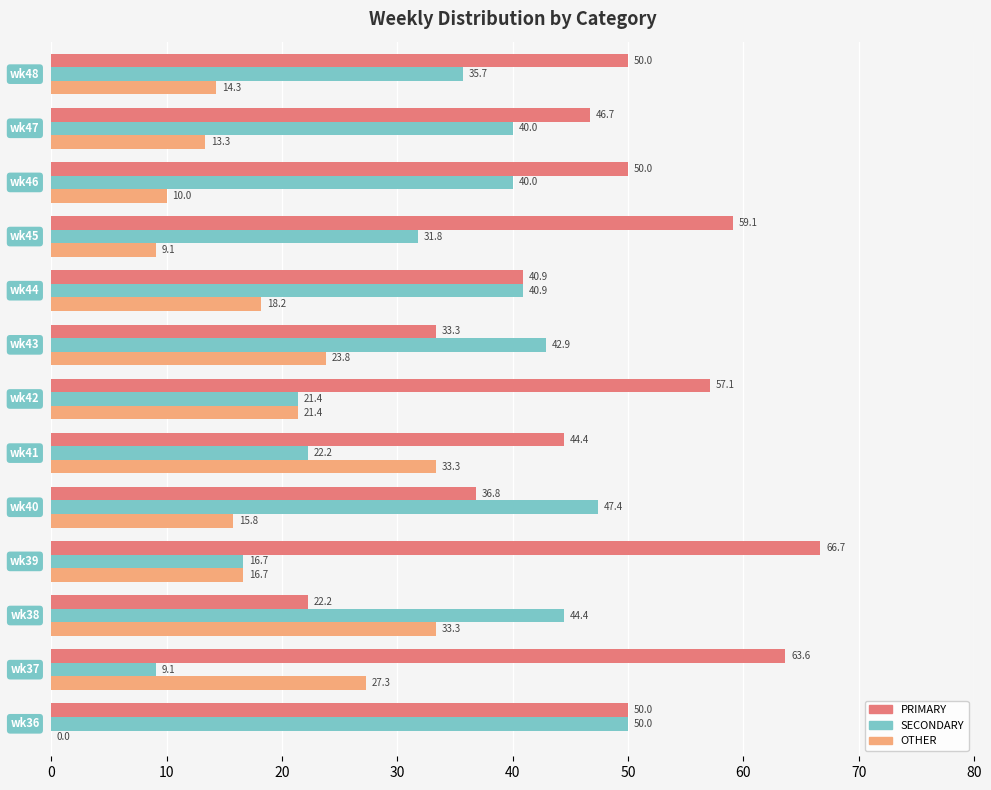

What are all the series names shown in the legend?

PRIMARY, SECONDARY, OTHER